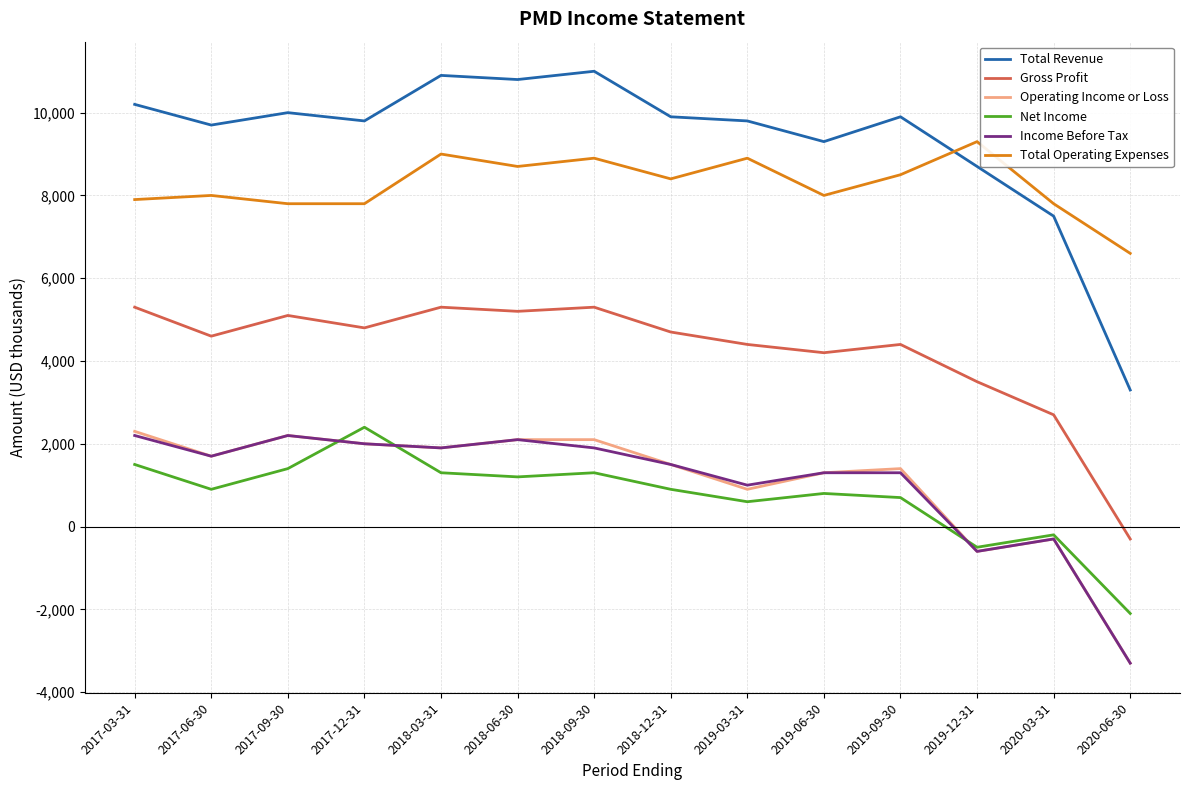

True or false: Total Operating Expenses and Operating Income or Loss intersect in this chart.

False